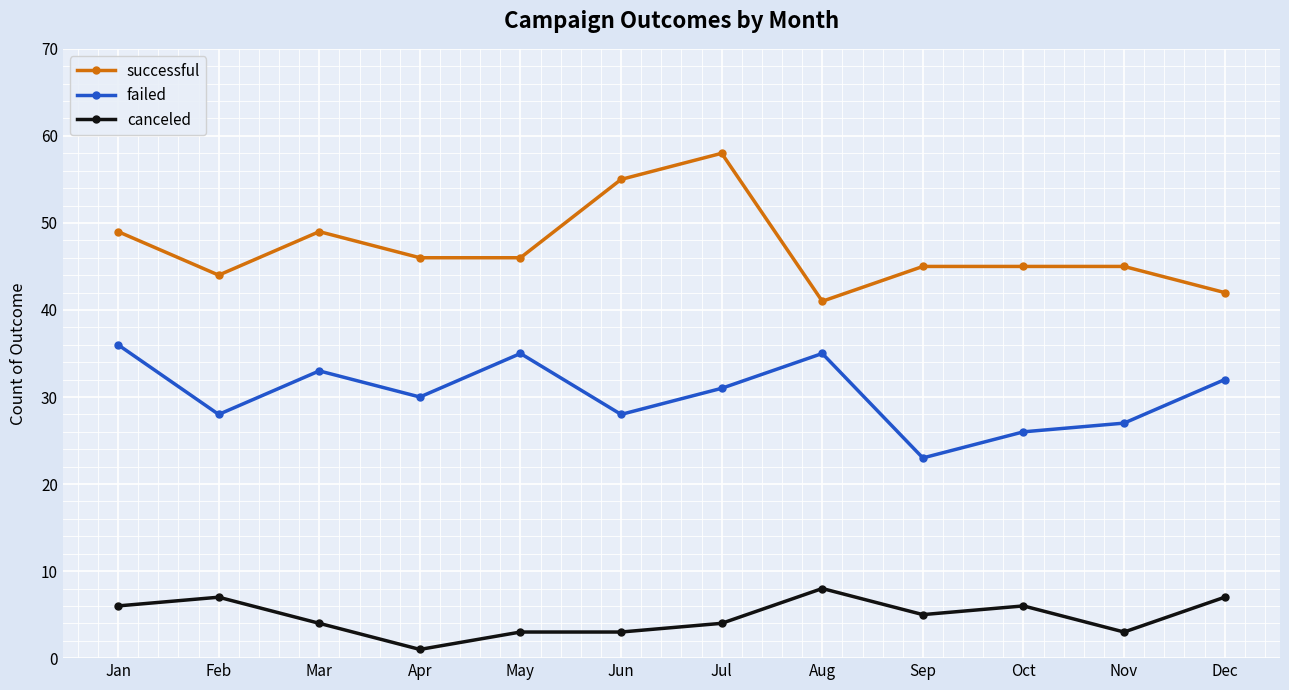

True or false: failed and canceled intersect in this chart.

False